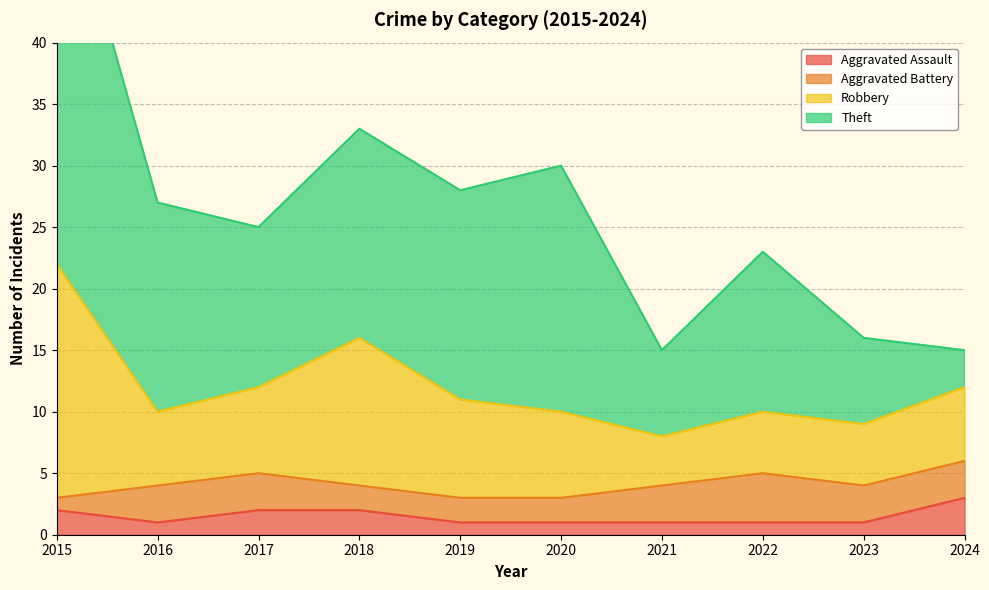

The value of Theft at 2022 is 6. True or false?

False